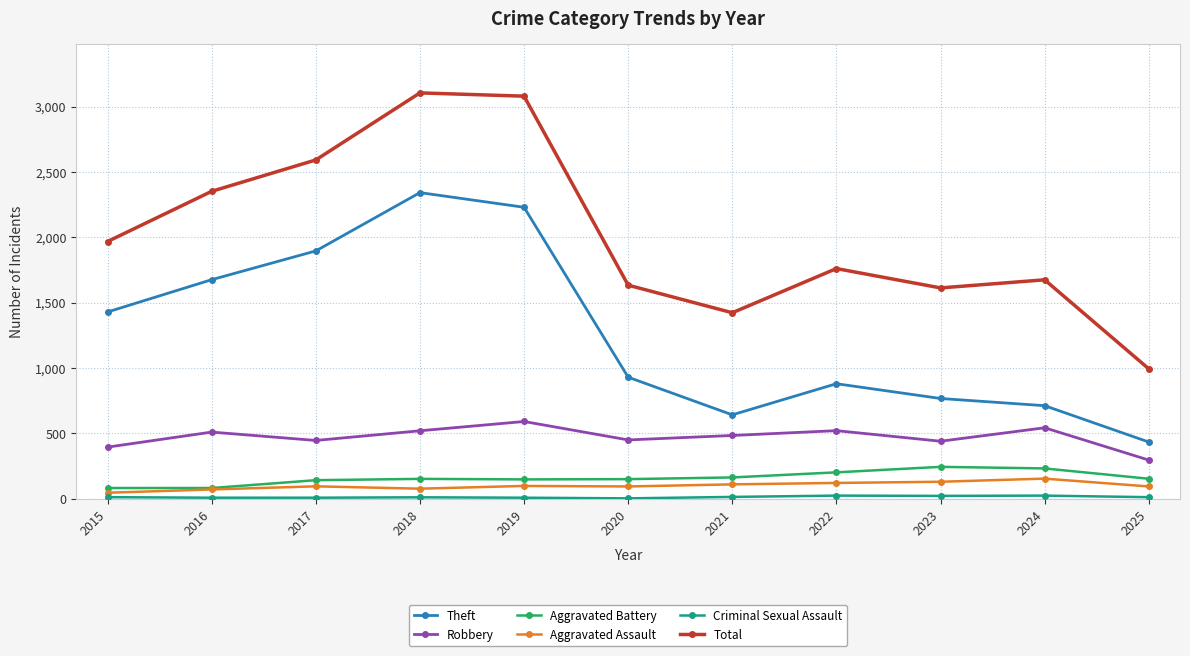

What is the difference between the highest and lowest values at 2022?

1737